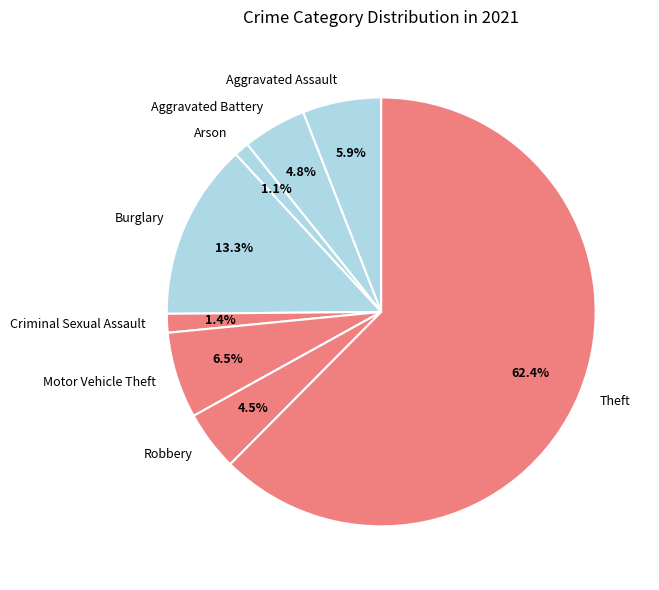

How many slices are in this pie chart?

8